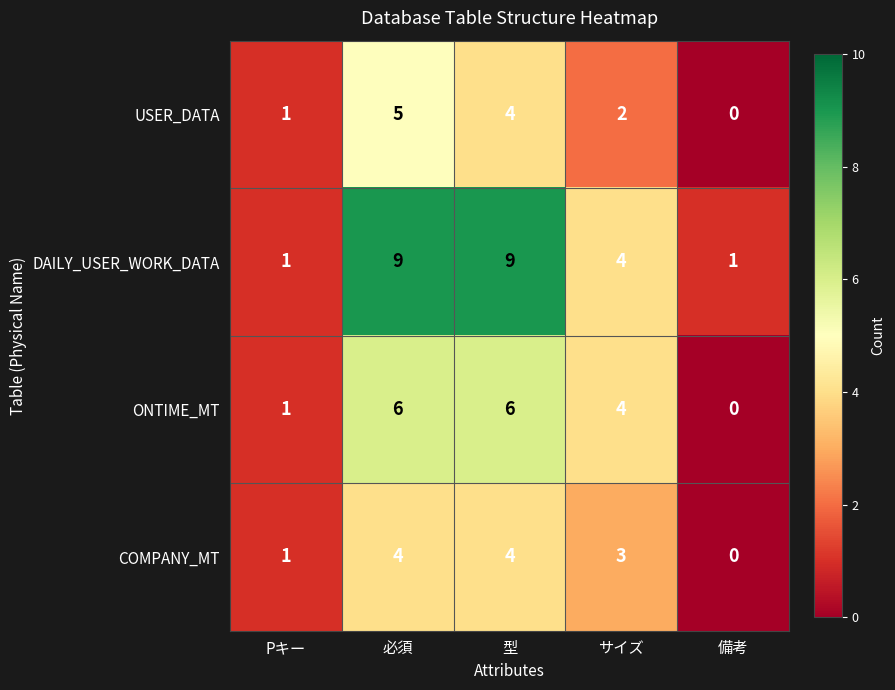

What is the total value across all series at 型?

23